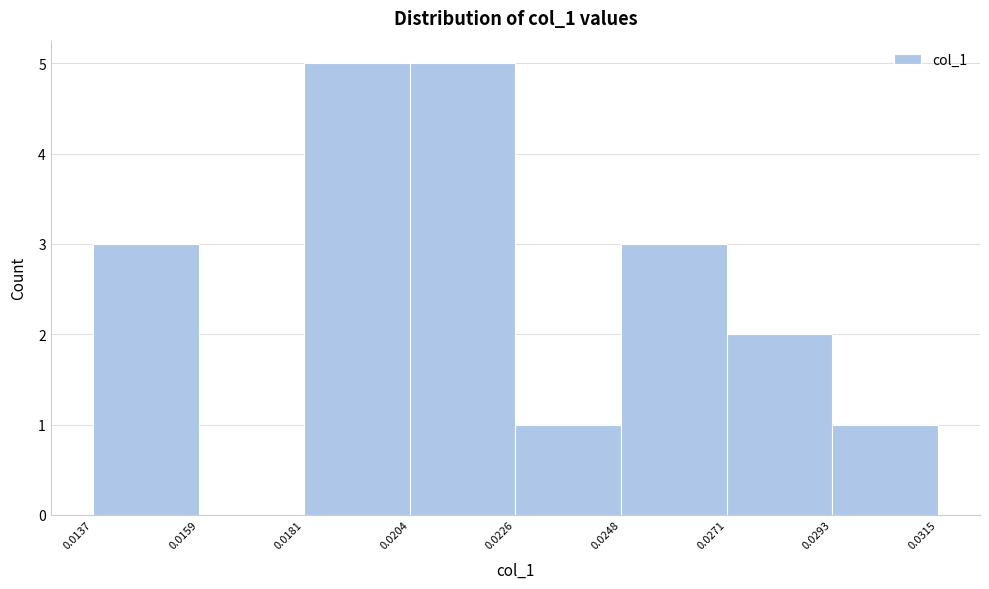

Reading left to right, list every bar in this chart as the range it spans on the x-axis followed by its height. The values are not printed on the chart, so give them approximately, as read against the axis.

0.0137 to 0.0159: 3
0.0159 to 0.0181: 0
0.0181 to 0.0204: 5
0.0204 to 0.0226: 5
0.0226 to 0.0248: 1
0.0248 to 0.0271: 3
0.0271 to 0.0293: 2
0.0293 to 0.0315: 1